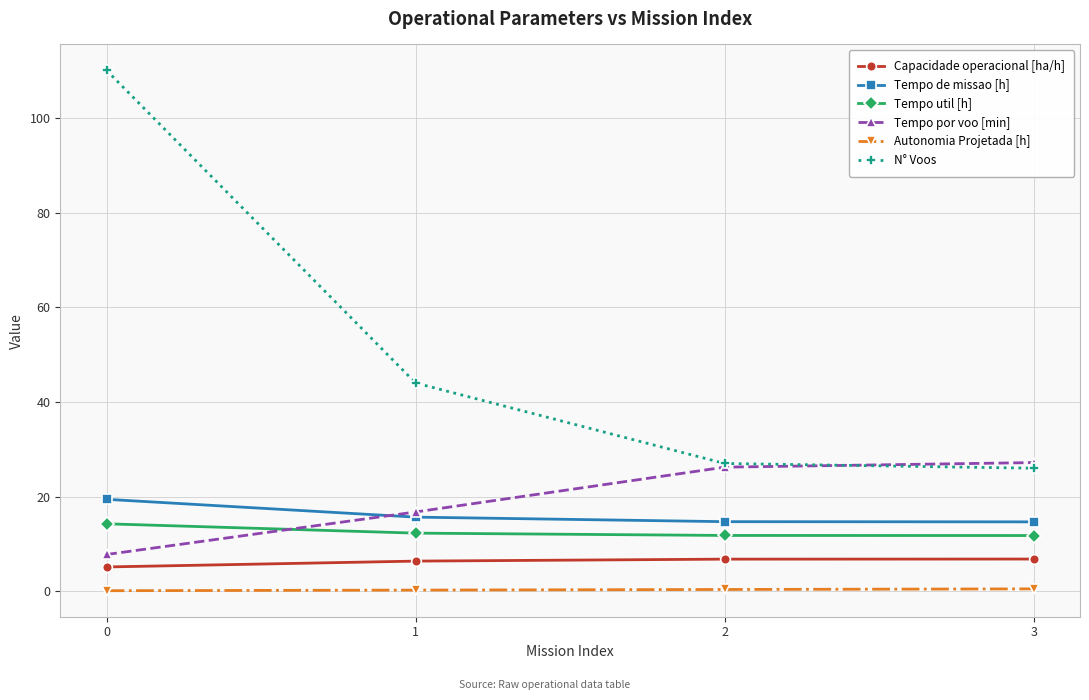

True or false: Autonomia Projetada [h] and Tempo por voo [min] cross at least once.

False